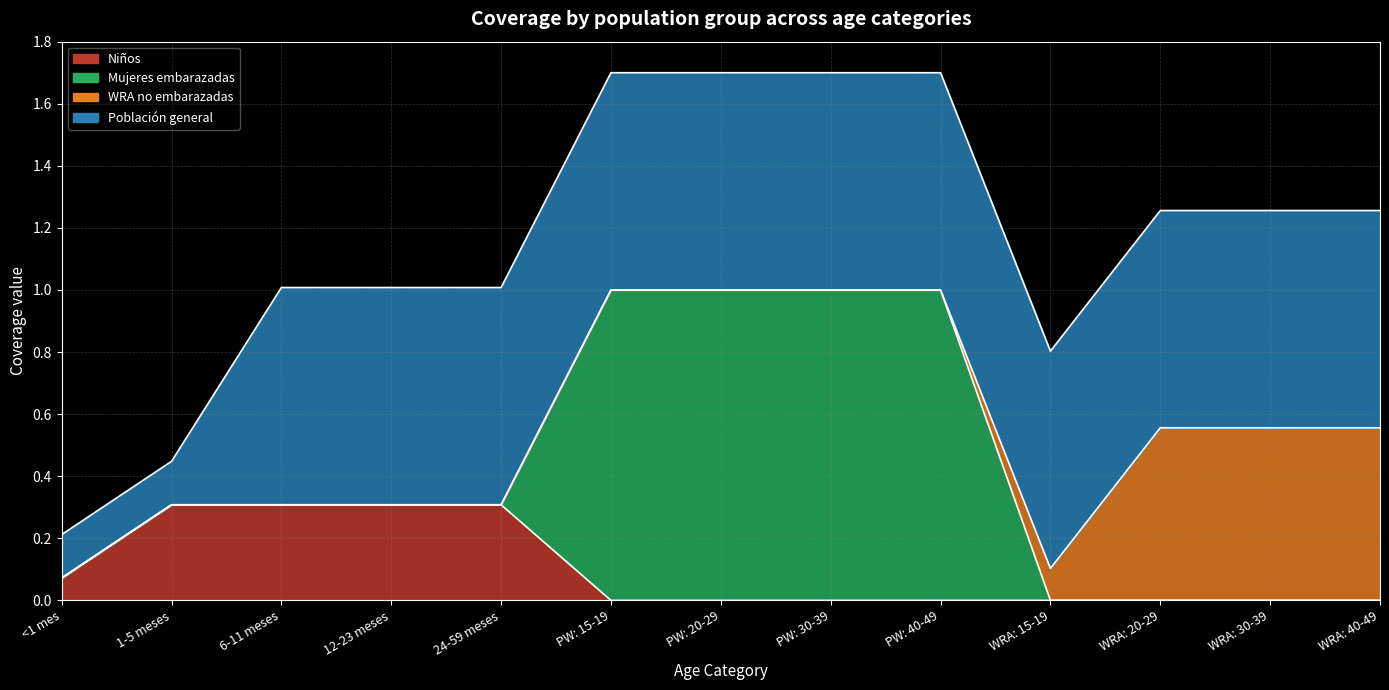

At which category does the chart reach its minimum across all series?

PW: 15-19